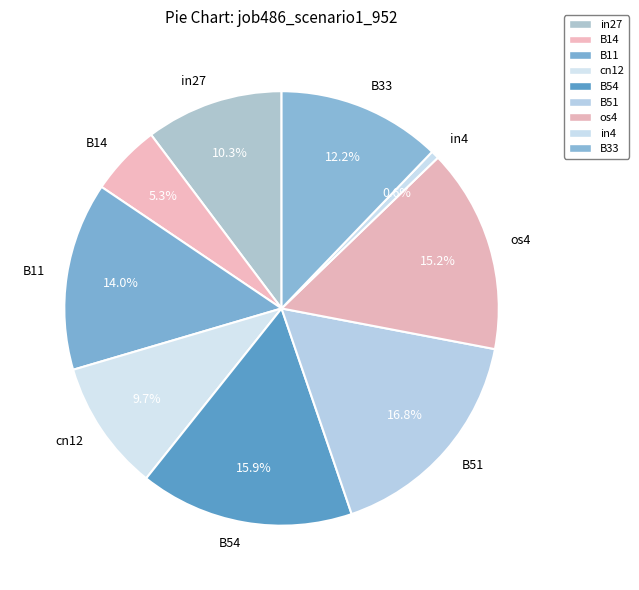

Which has a higher value, B14 or B11?

B11